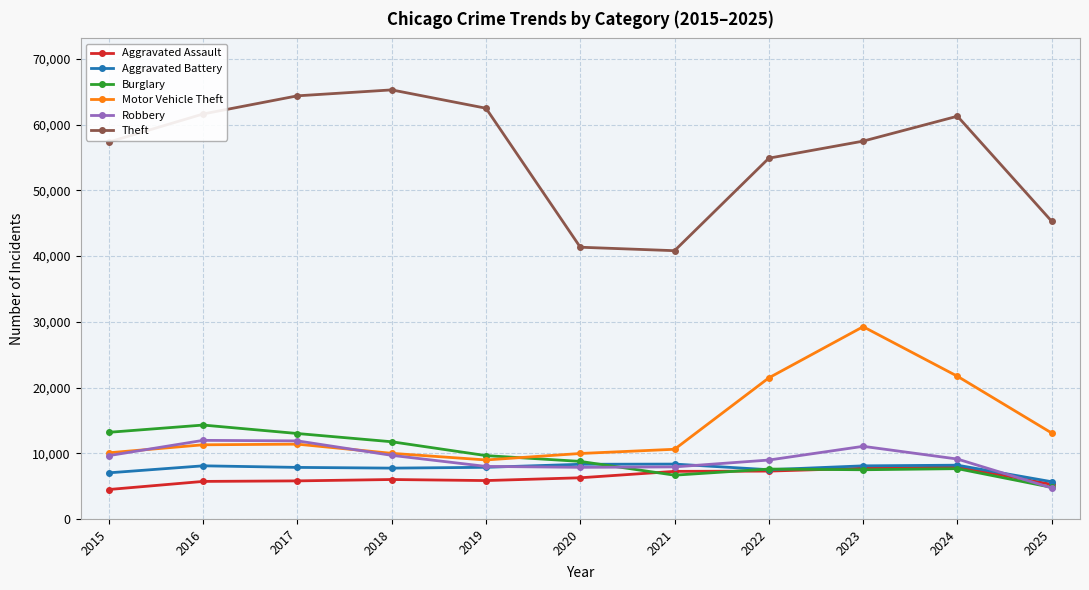

Which series has the largest total across all categories?

Theft